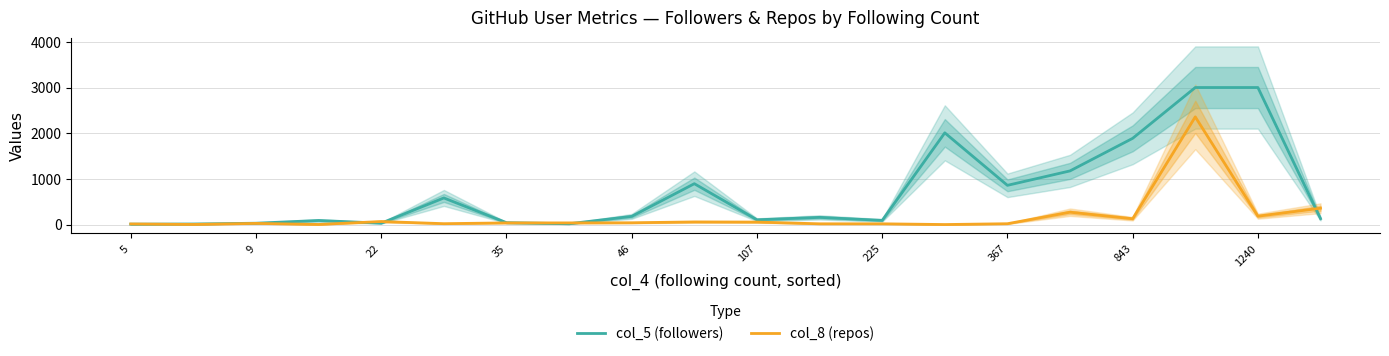

List the labels in order of col_5 (followers) value, largest first.

17, 18, 13, 16, 15, 1240, 14, 107, 843, 11, 19, 10, 12, 35, 225, 46, 22, 367, 9, 5